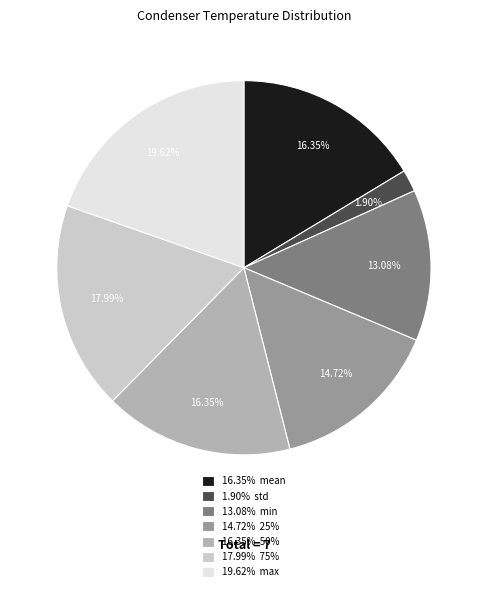

Is there a majority slice in this chart?

No